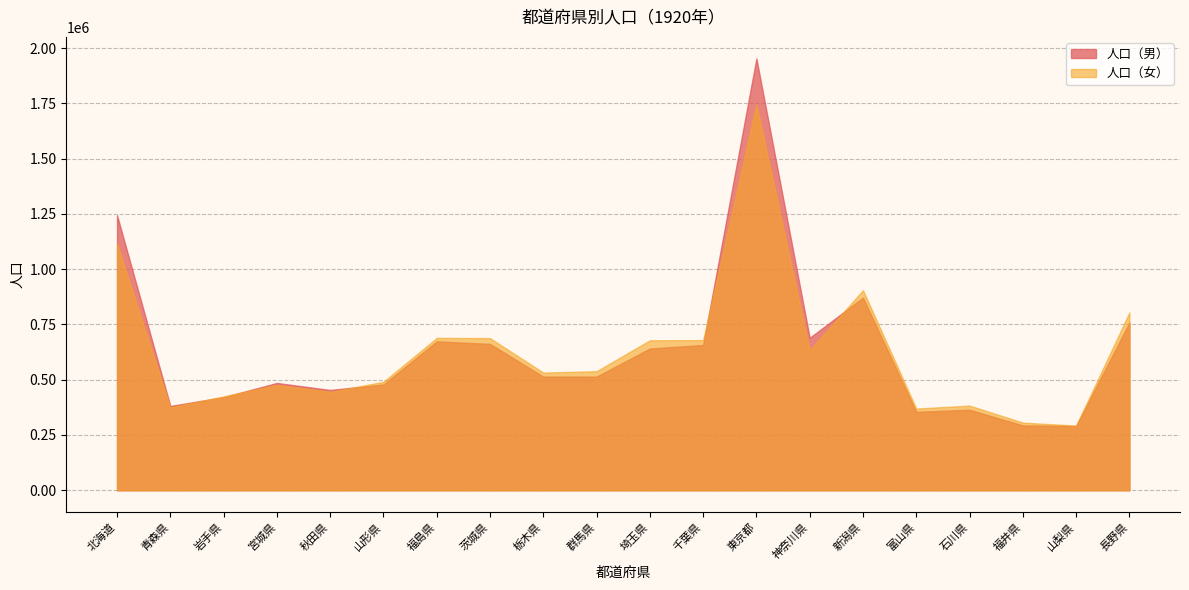

What is the spread (max minus min) of values at 新潟県?

33410